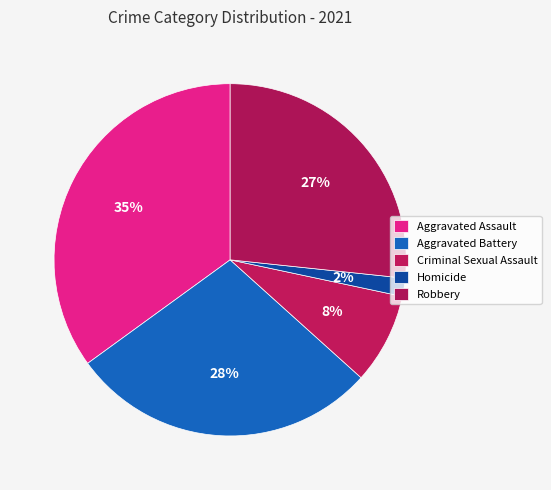

What is the total percentage of Aggravated Assault and Criminal Sexual Assault?

43.3%